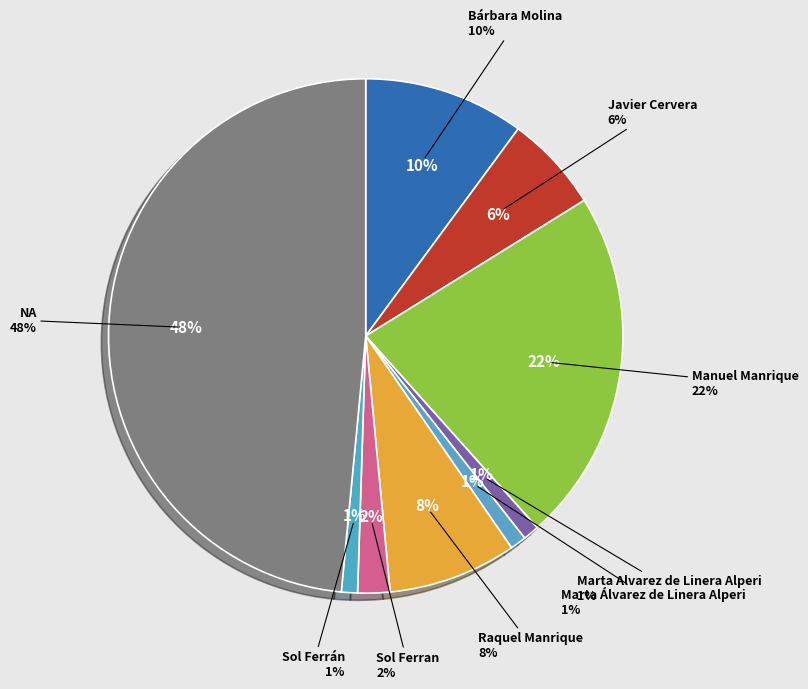

Is it true that Sol Ferran is 8% of the pie?

False